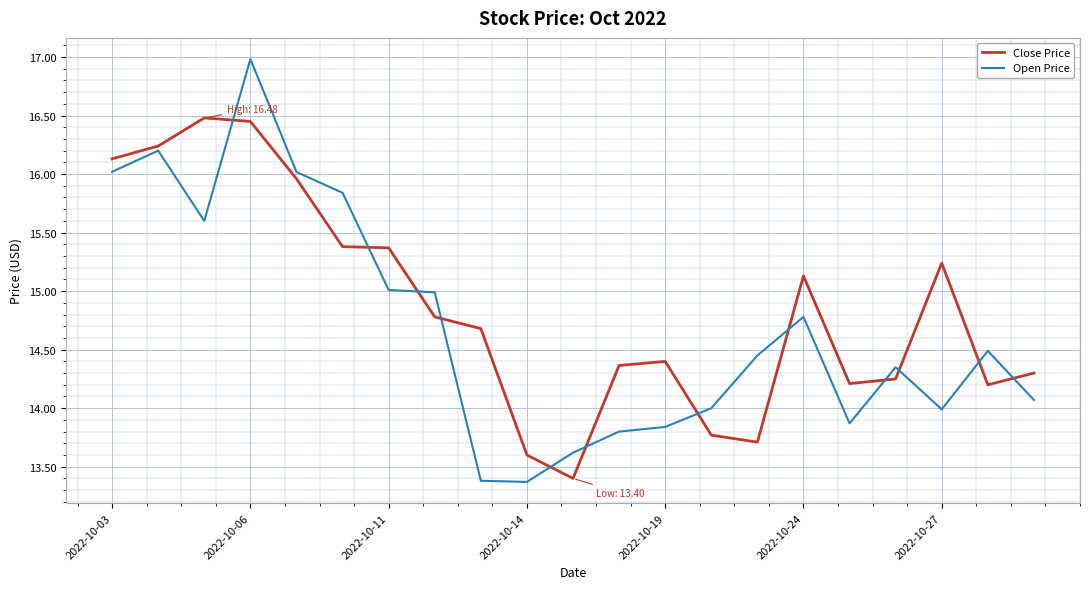

How many series are shown in this chart?

2